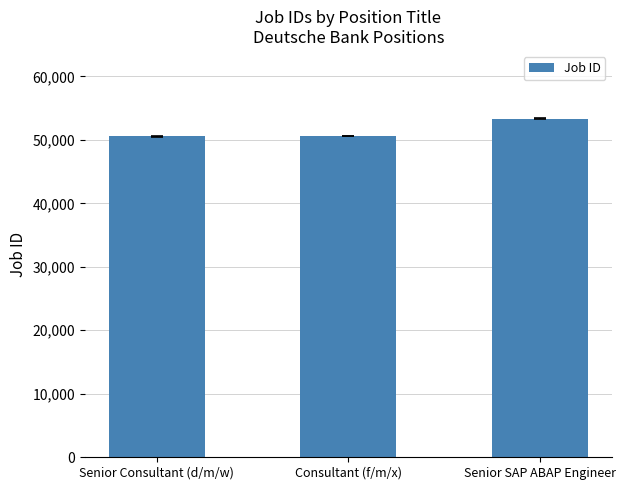

The chart shows a value of 80319 at Consultant (f/m/x). True or false?

False